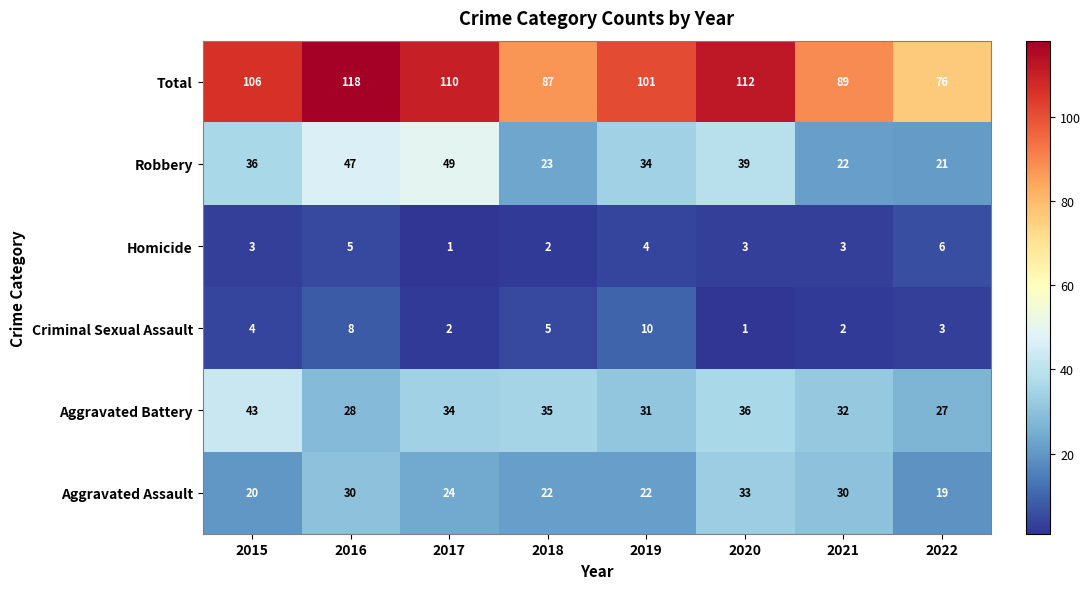

Where is Aggravated Assault nearest to the value 26?

2017